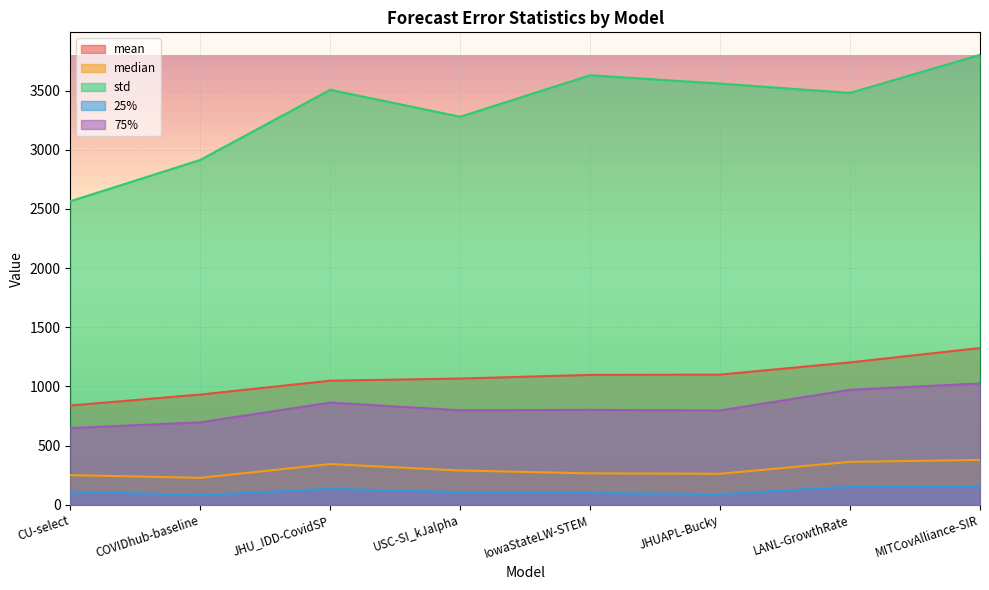

At which label is median closest to 303?

USC-SI_kJalpha